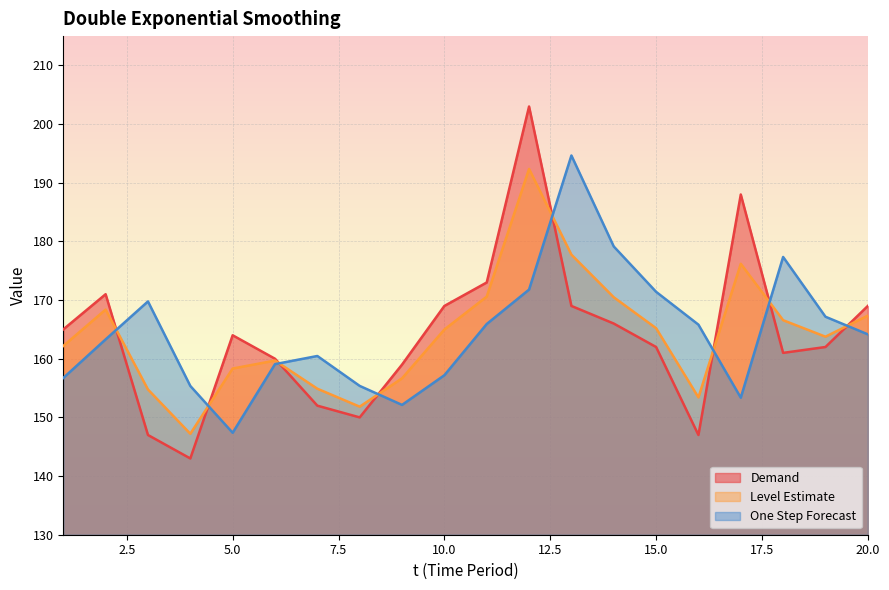

Where is Demand nearest to the value 173?

11